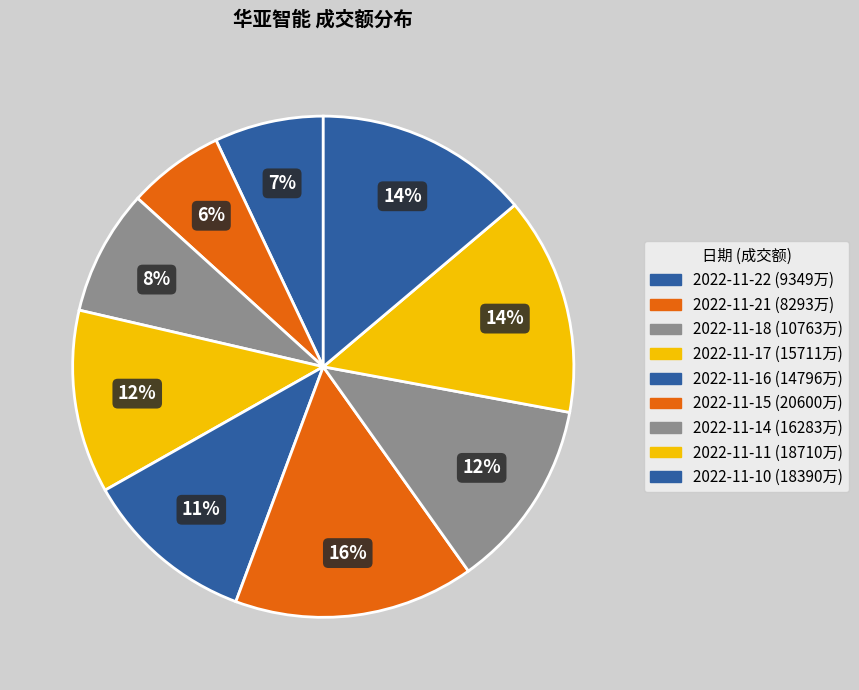

Count the number of slices in the pie.

9